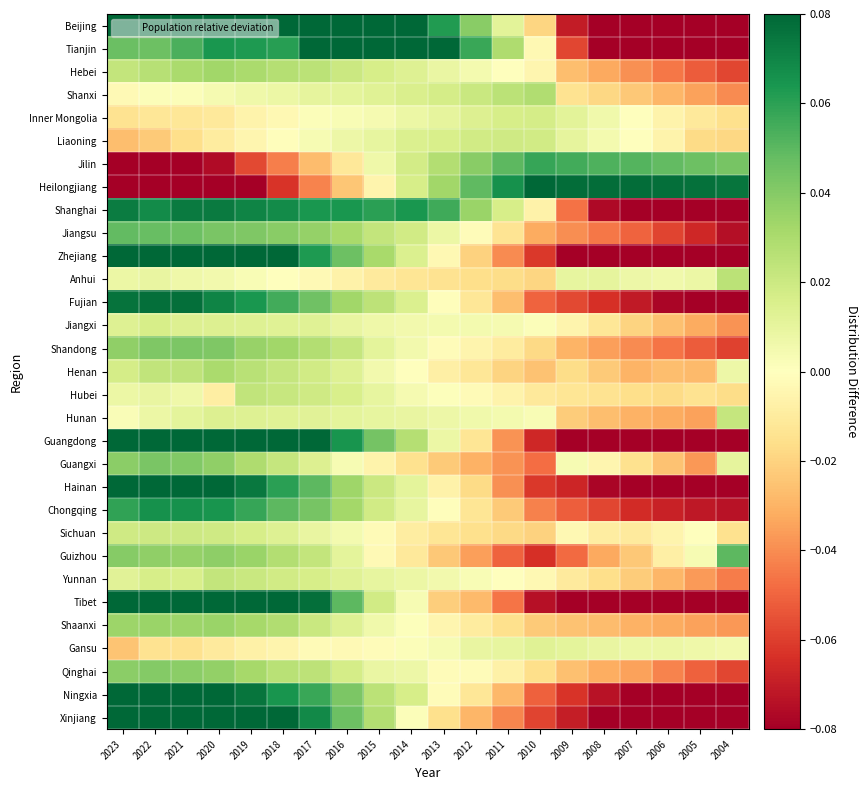

At how many categories does at least one series exceed 0?

20